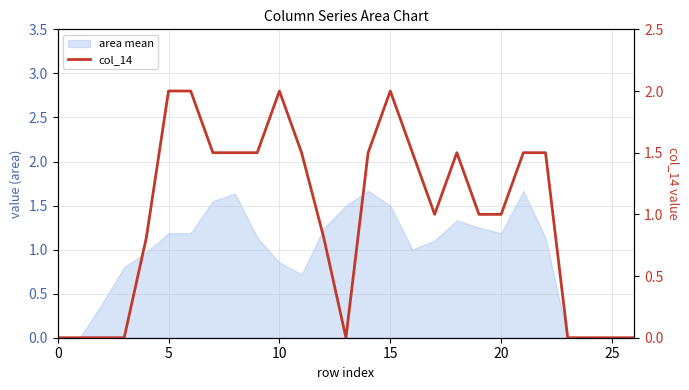

Reading left to right, extract all data points from this chart.

0.0	0.0	0.0	0.0	0.8	2.0	2.0	1.5	1.5	1.5	2.0	1.5	0.8	0.0	1.5	2.0	1.5	1.0	1.5	1.0	1.0	1.5	1.5	0.0	0.0	0.0	0.0